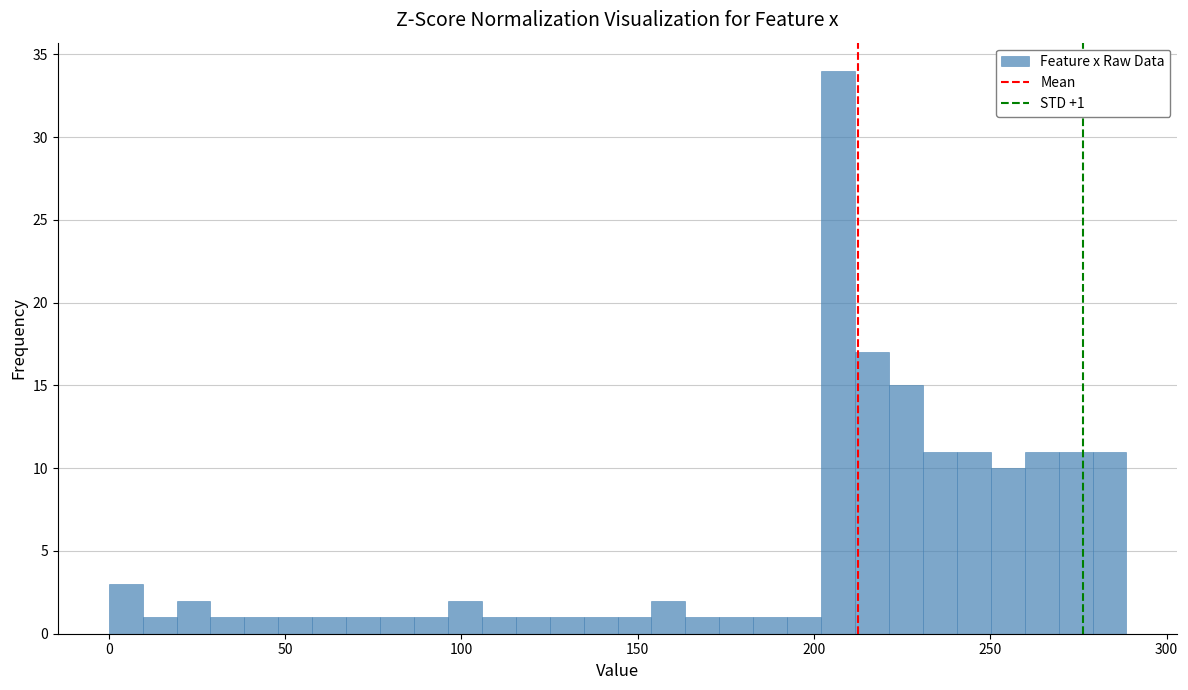

Around what value on the x-axis is the tallest bar? Give the approximate position of its centre, as read against the axis.

205